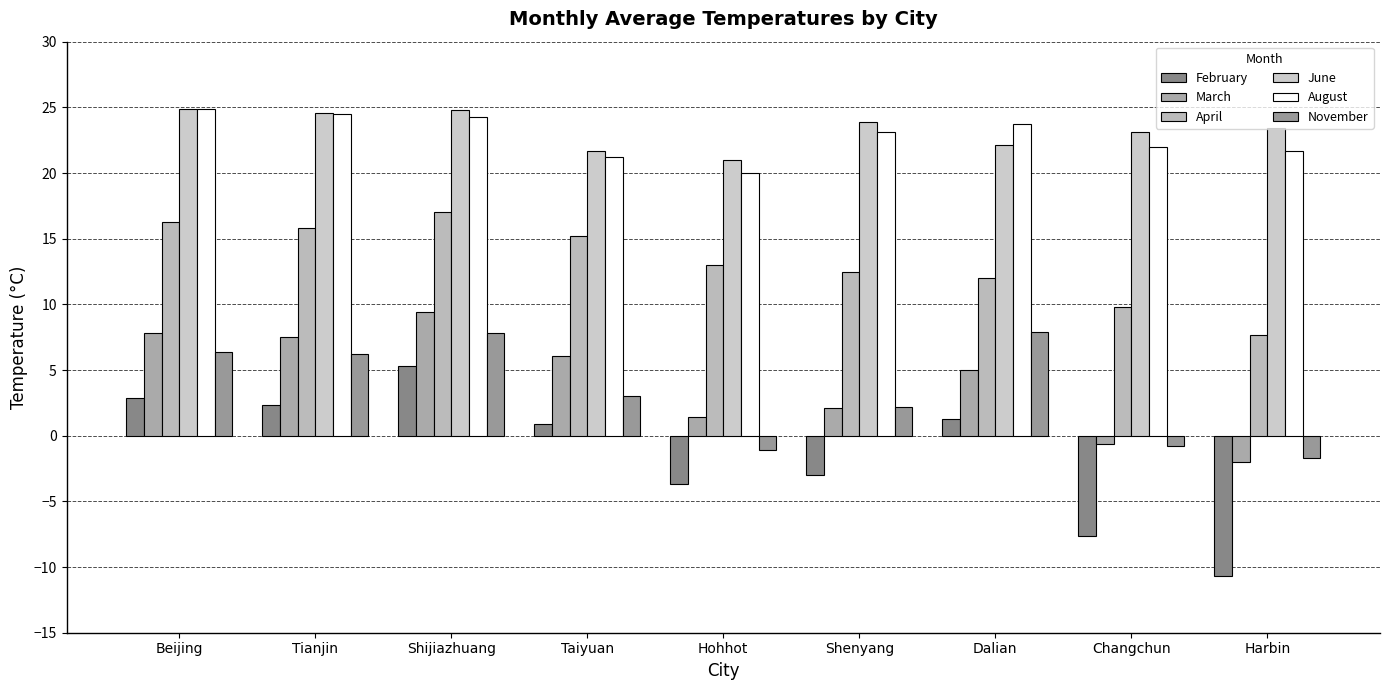

How many values in the April series are below 13?

4